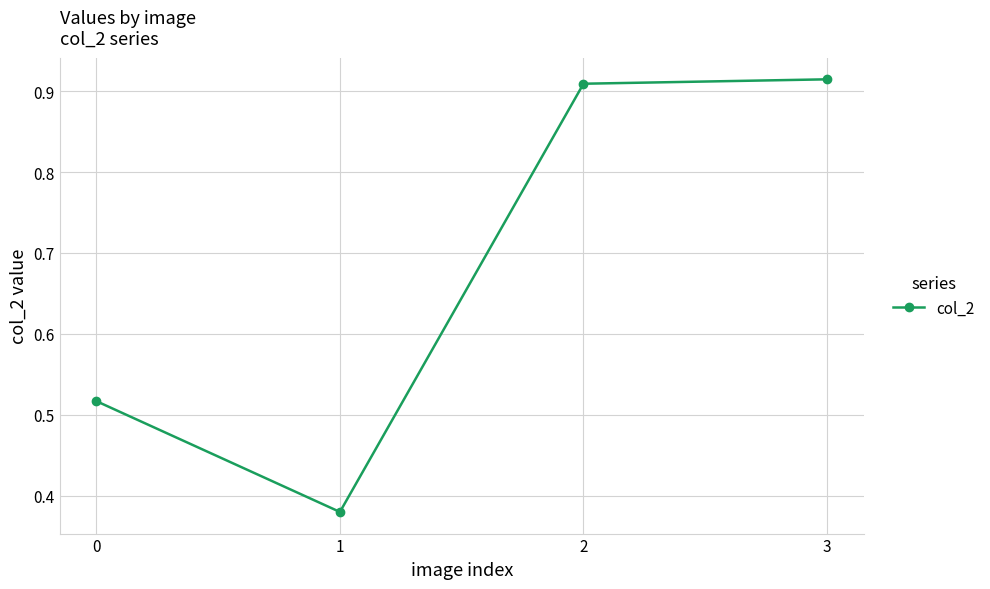

How many distinct data groups are displayed?

1